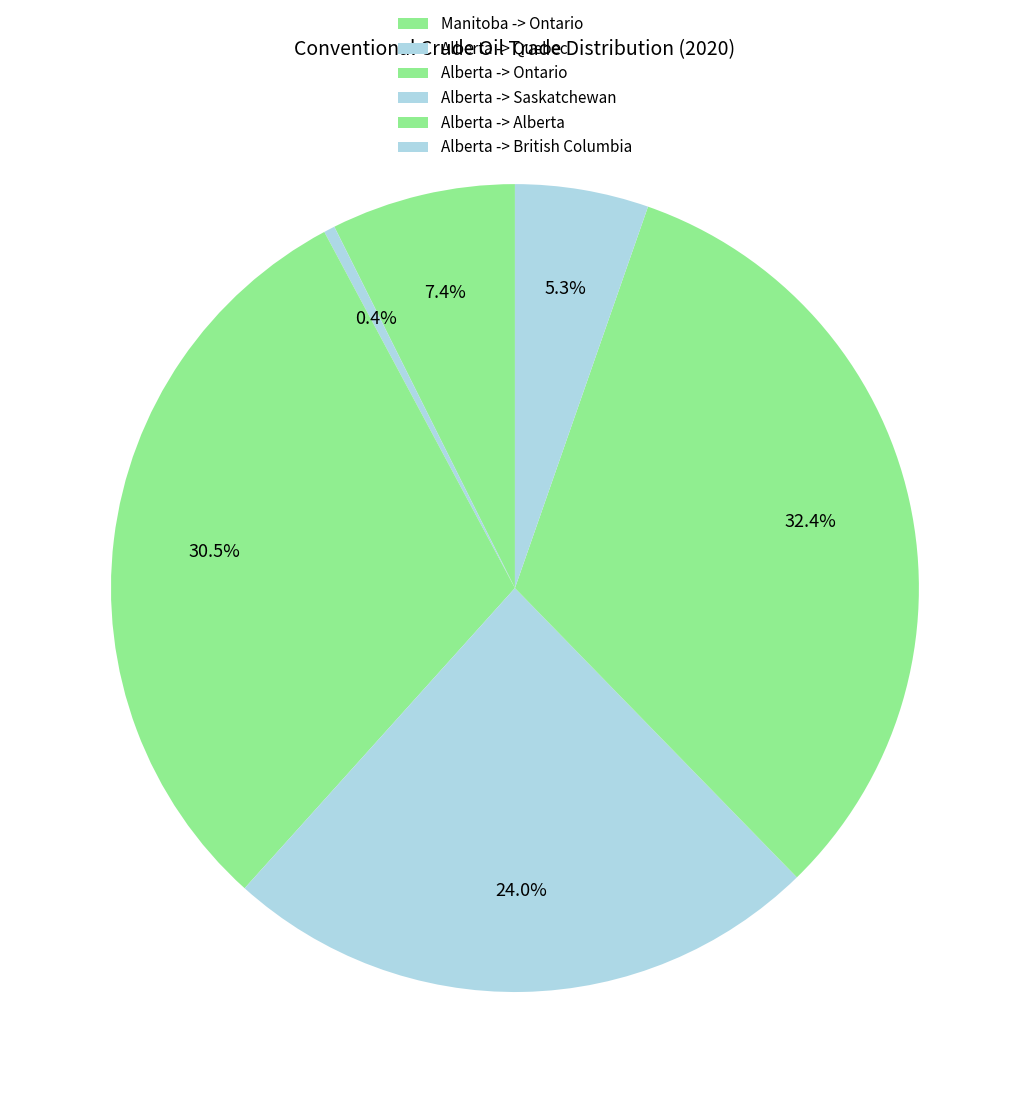

What is the largest slice in the pie chart?

Alberta -> Alberta